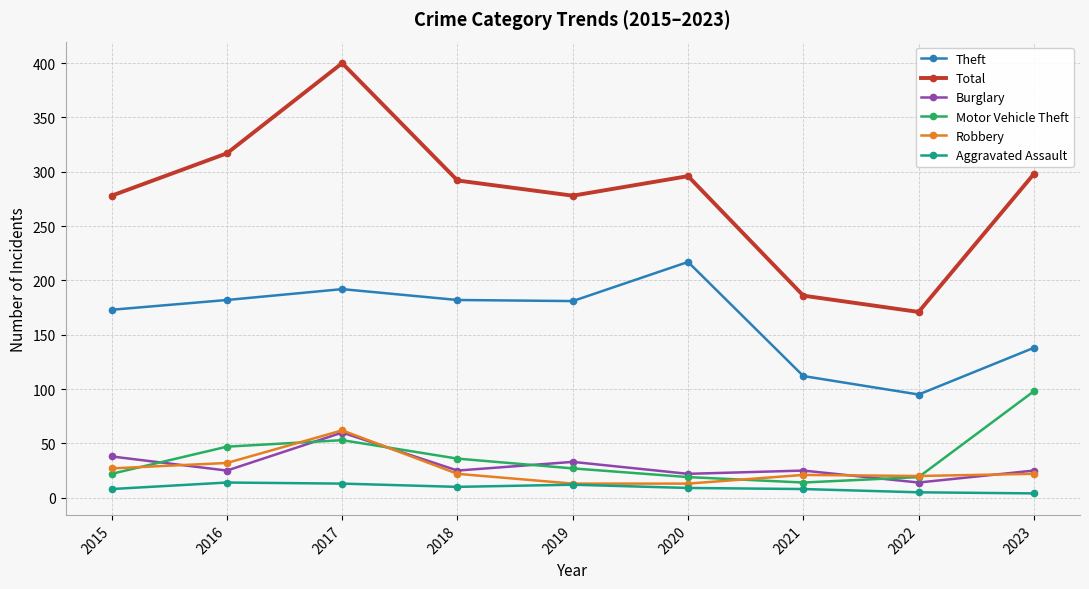

Which series has the largest total across all categories?

Total